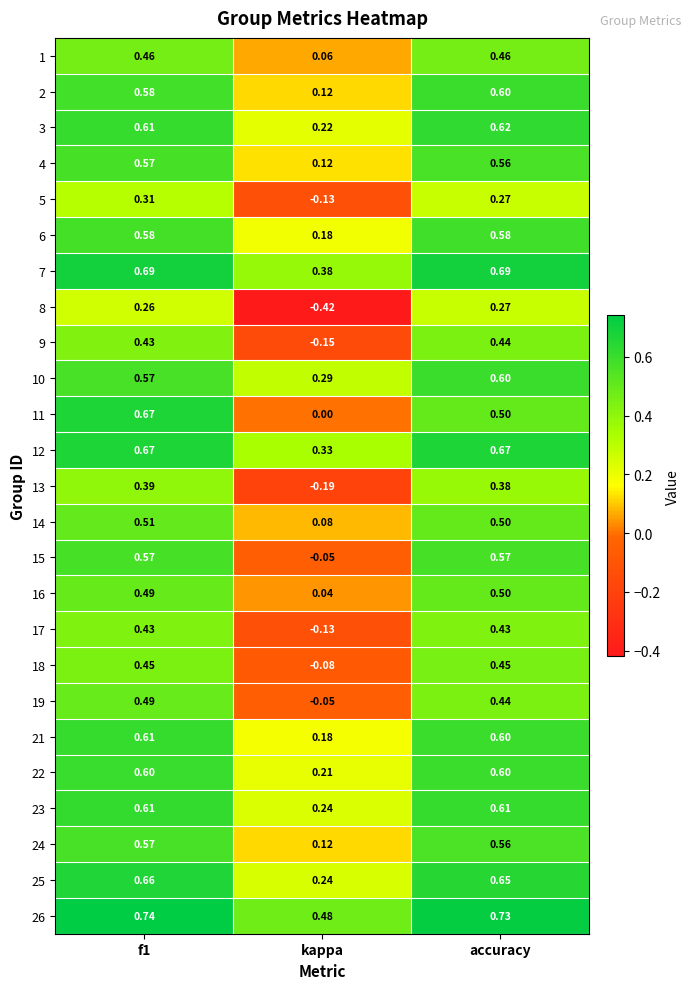

Where is 25 nearest to the value 0?

kappa